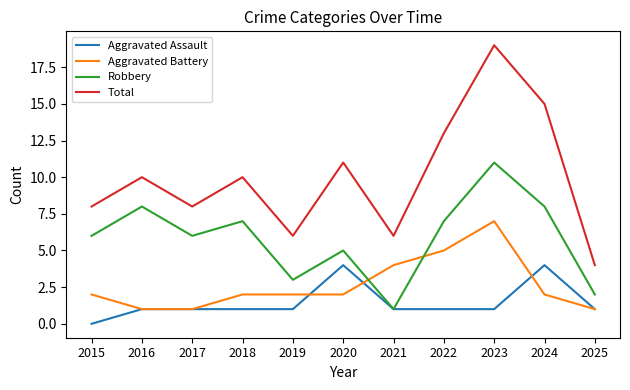

What is the difference between the highest and lowest values at 2017?

7